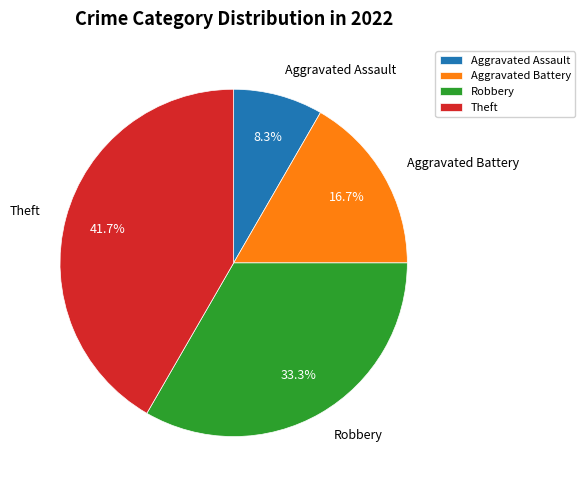

Between Robbery and Aggravated Battery, which is larger?

Robbery